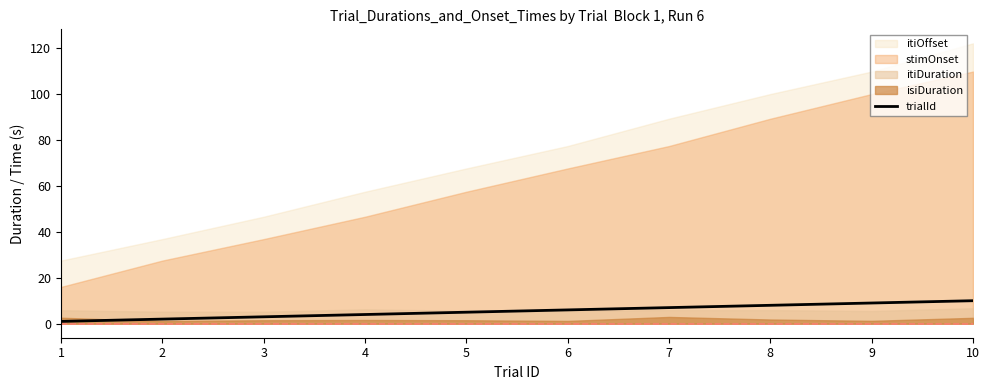

True or false: trialId has a value of 9 at 9.

True